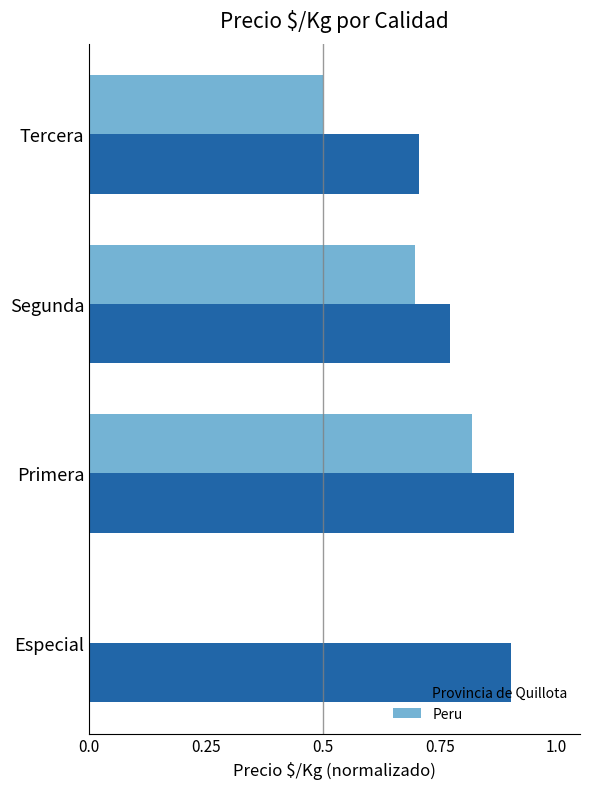

What is the sum of all Provincia de Quillota values?

3.3